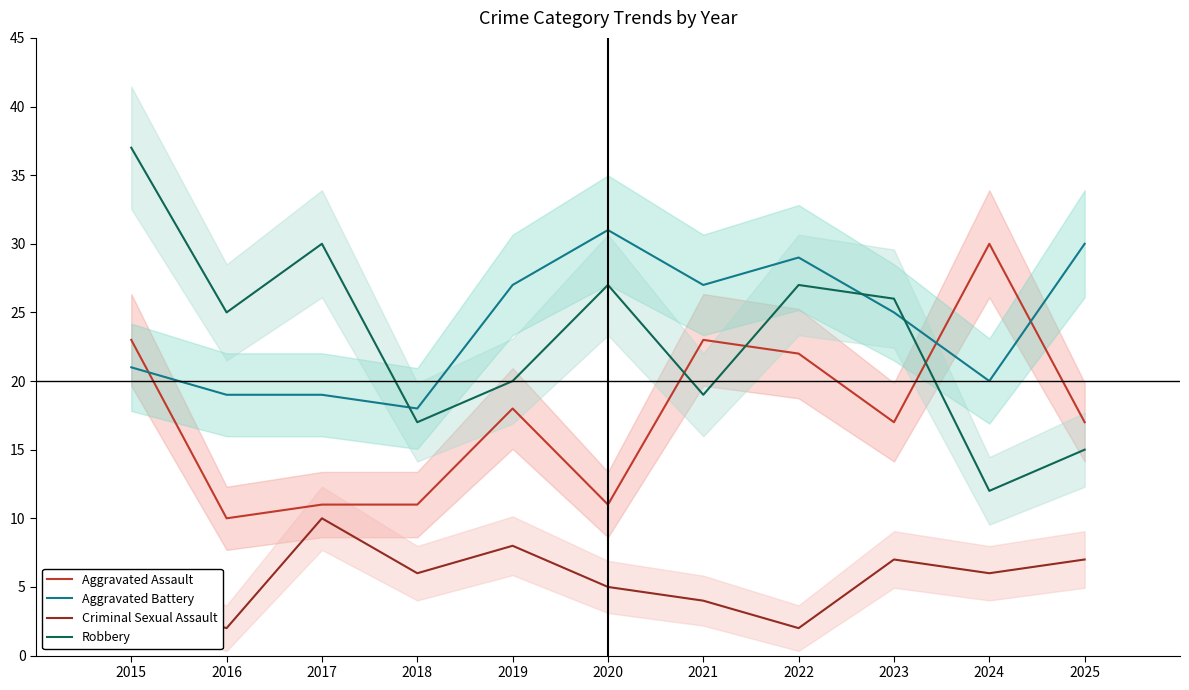

What is the spread (max minus min) of values at 2022?

27